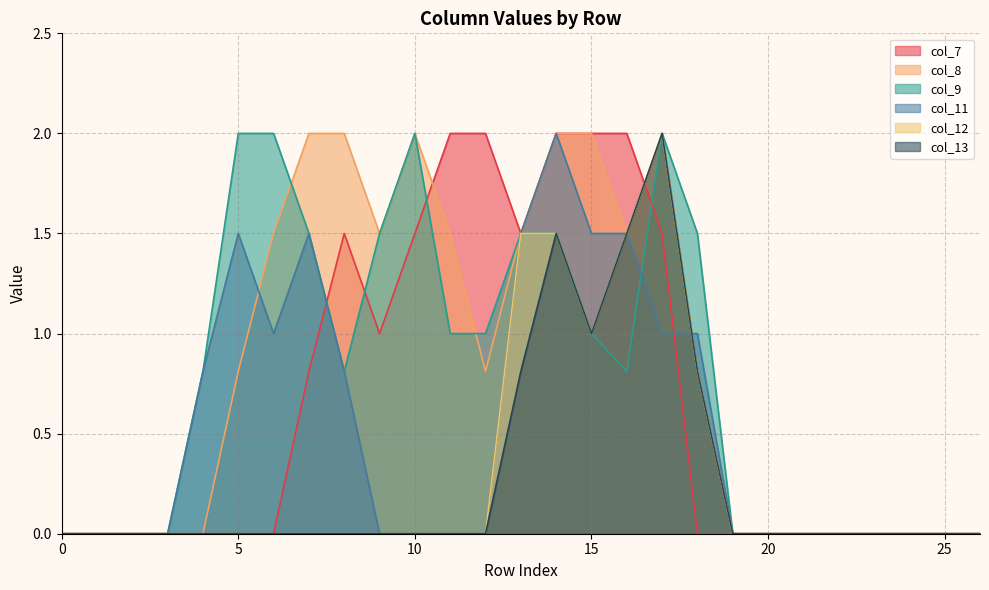

Reading right to left, list all the values displayed in this chart.

col_7: 0.0	0.0	0.0	0.0	0.0	0.0	0.0	0.0	0.0	1.5	2.0	2.0	2.0	1.5	2.0	2.0	1.5	1.0	1.5	0.8	0.0	0.0	0.0	0.0	0.0	0.0	0.0
col_8: 0.0	0.0	0.0	0.0	0.0	0.0	0.0	0.0	0.8	2.0	1.5	2.0	2.0	1.5	0.8	1.5	2.0	1.5	2.0	2.0	1.5	0.8	0.0	0.0	0.0	0.0	0.0
col_9: 0.0	0.0	0.0	0.0	0.0	0.0	0.0	0.0	1.5	2.0	0.8	1.0	1.5	1.5	1.0	1.0	2.0	1.5	0.8	1.5	2.0	2.0	0.8	0.0	0.0	0.0	0.0
col_11: 0.0	0.0	0.0	0.0	0.0	0.0	0.0	0.0	1.0	1.0	1.5	1.5	2.0	1.5	0.0	0.0	0.0	0.0	0.8	1.5	1.0	1.5	0.8	0.0	0.0	0.0	0.0
col_12: 0.0	0.0	0.0	0.0	0.0	0.0	0.0	0.0	0.8	2.0	1.5	1.0	1.5	1.5	0.0	0.0	0.0	0.0	0.0	0.0	0.0	0.0	0.0	0.0	0.0	0.0	0.0
col_13: 0.0	0.0	0.0	0.0	0.0	0.0	0.0	0.0	0.8	2.0	1.5	1.0	1.5	0.8	0.0	0.0	0.0	0.0	0.0	0.0	0.0	0.0	0.0	0.0	0.0	0.0	0.0